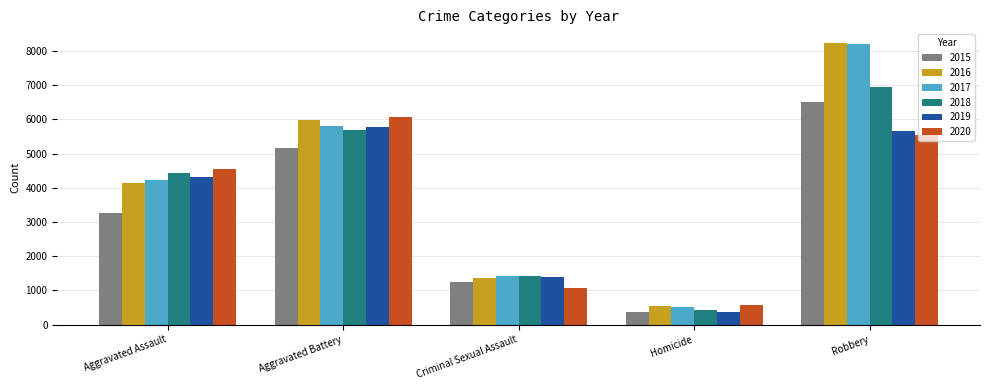

The value of 2017 at Robbery is 8214. True or false?

True